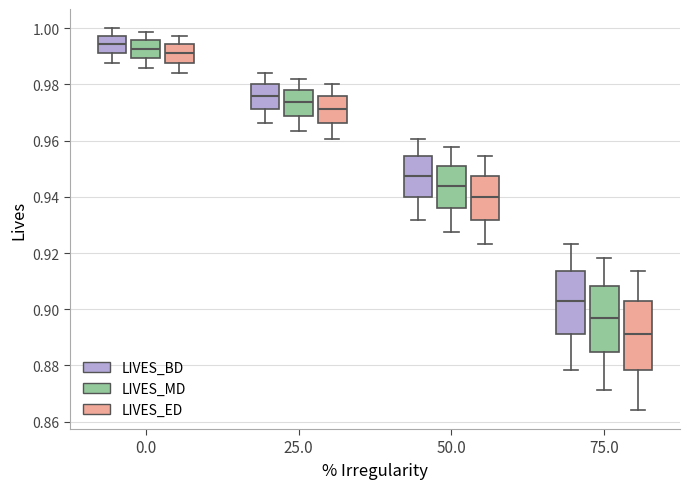

Reading left to right, read every box against the y-axis: the position of its median line, the range the box covers, and the ends of its whiskers. The values are not printed on the chart, so give them approximately, as read against the axis.

0.0 (LIVES_BD): median 0.994, box 0.990 to 0.998, whiskers 0.988 to 1.000
0.0 (LIVES_MD): median 0.992, box 0.990 to 0.996, whiskers 0.986 to 0.998
0.0 (LIVES_ED): median 0.990, box 0.988 to 0.994, whiskers 0.984 to 0.998
25.0 (LIVES_BD): median 0.976, box 0.972 to 0.980, whiskers 0.966 to 0.984
25.0 (LIVES_MD): median 0.974, box 0.968 to 0.978, whiskers 0.964 to 0.982
25.0 (LIVES_ED): median 0.972, box 0.966 to 0.976, whiskers 0.960 to 0.980
50.0 (LIVES_BD): median 0.948, box 0.940 to 0.954, whiskers 0.932 to 0.960
50.0 (LIVES_MD): median 0.944, box 0.936 to 0.950, whiskers 0.928 to 0.958
50.0 (LIVES_ED): median 0.940, box 0.932 to 0.948, whiskers 0.924 to 0.954
75.0 (LIVES_BD): median 0.902, box 0.892 to 0.914, whiskers 0.878 to 0.924
75.0 (LIVES_MD): median 0.898, box 0.884 to 0.908, whiskers 0.872 to 0.918
75.0 (LIVES_ED): median 0.892, box 0.878 to 0.902, whiskers 0.864 to 0.914